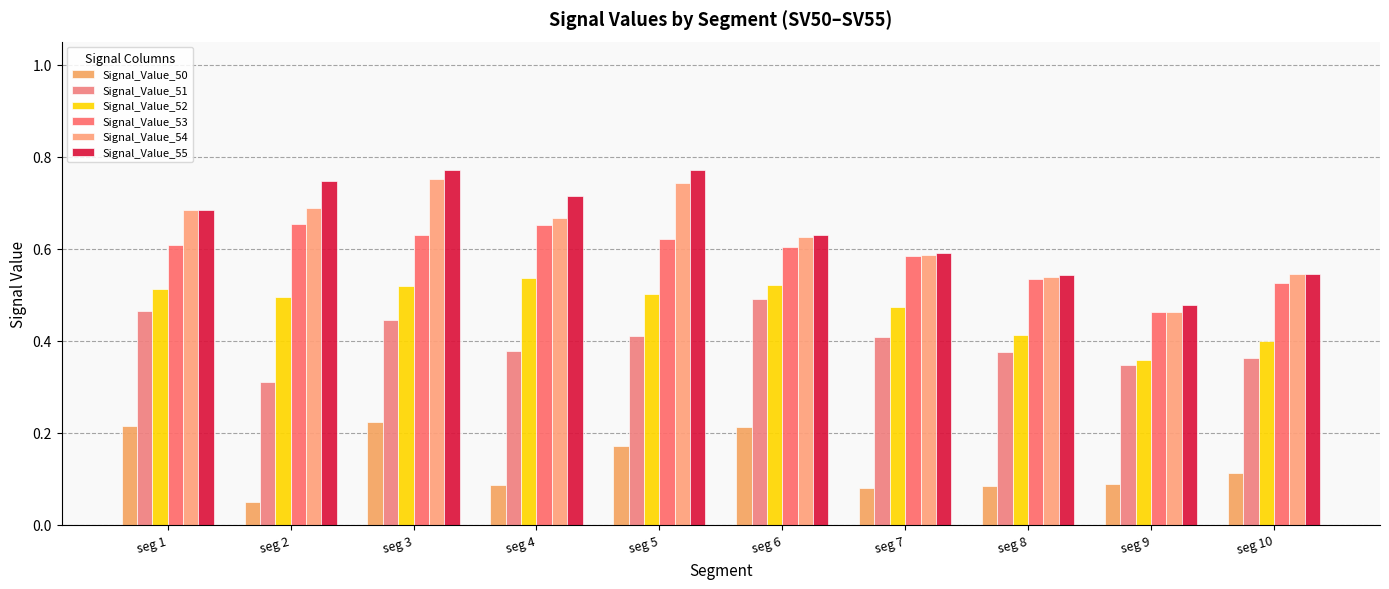

What is the value of the Signal_Value_53 bar at the 4th from the left?

0.7